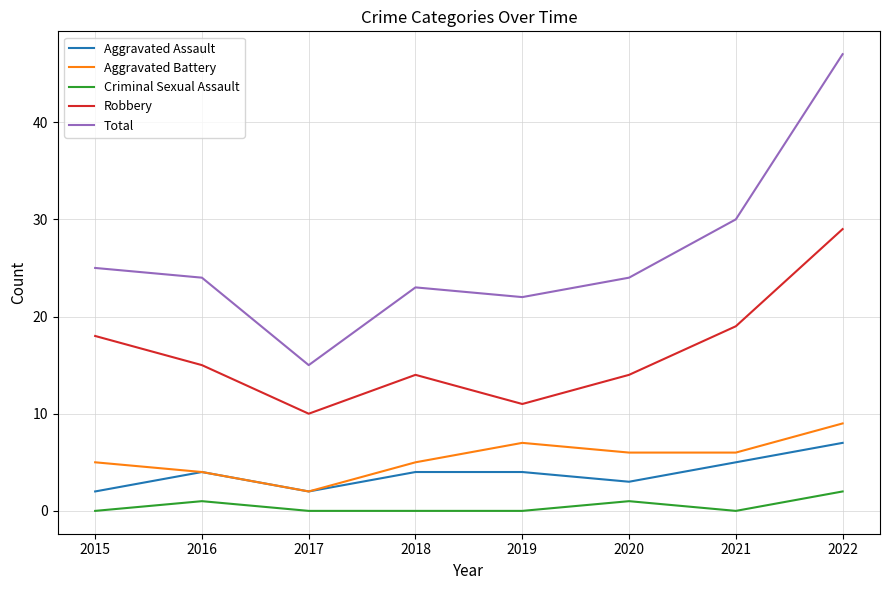

What is the total value across all series at 2021?

60